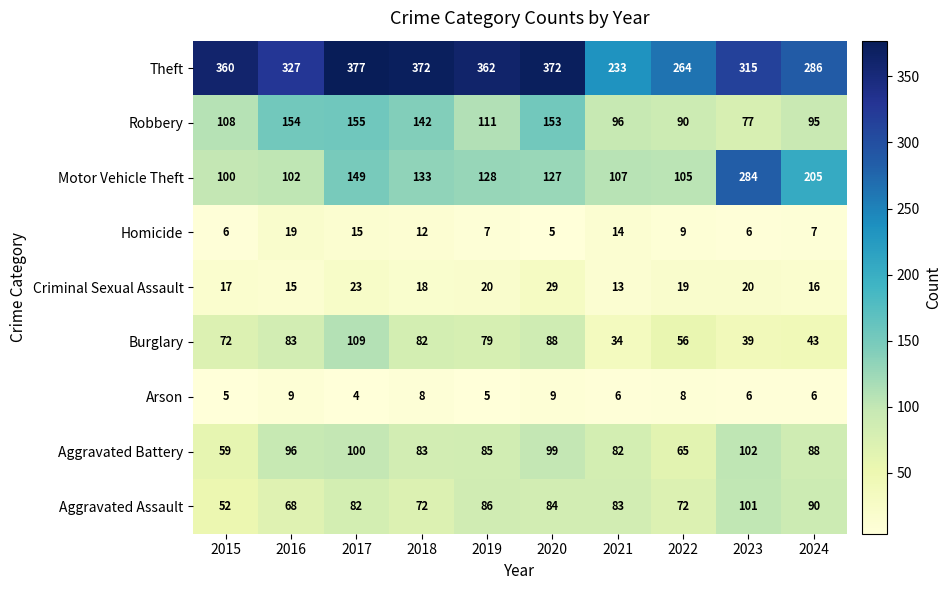

List the series in order of their peak value, lowest first.

Arson, Homicide, Criminal Sexual Assault, Aggravated Assault, Aggravated Battery, Burglary, Robbery, Motor Vehicle Theft, Theft